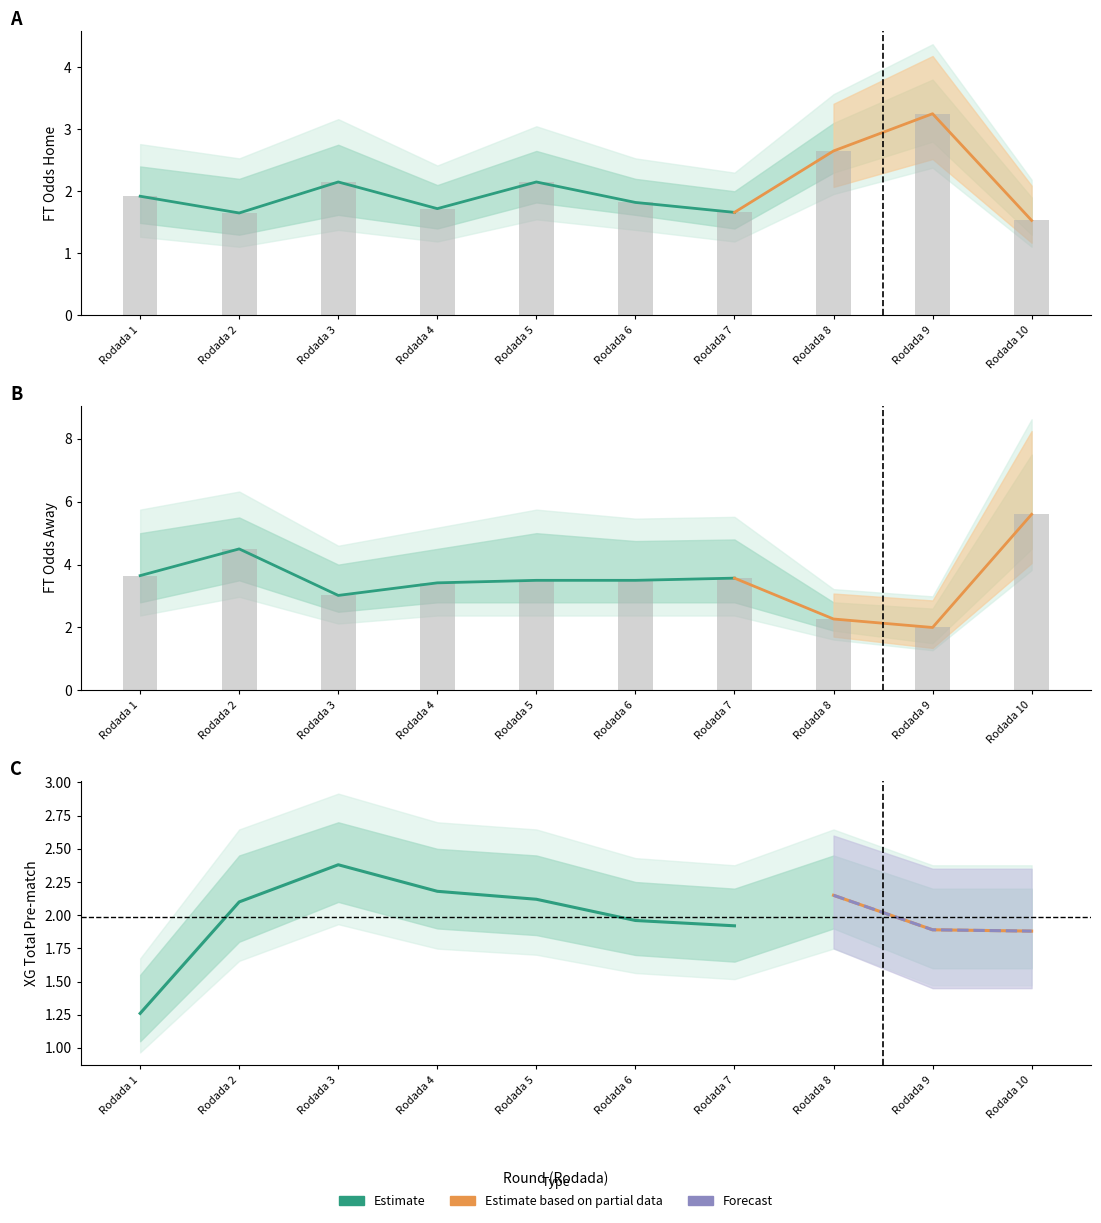

Where does the FT_Odds_A series first go above 3?

Rodada 1